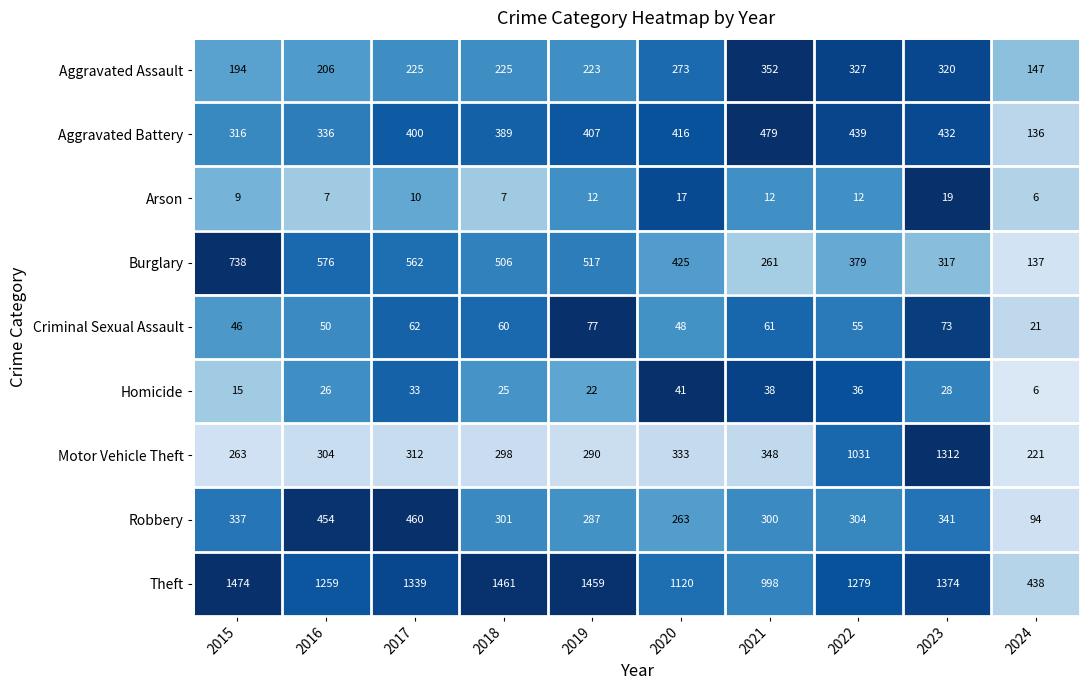

True or false: Aggravated Assault has a value of 50 at 2019.

False